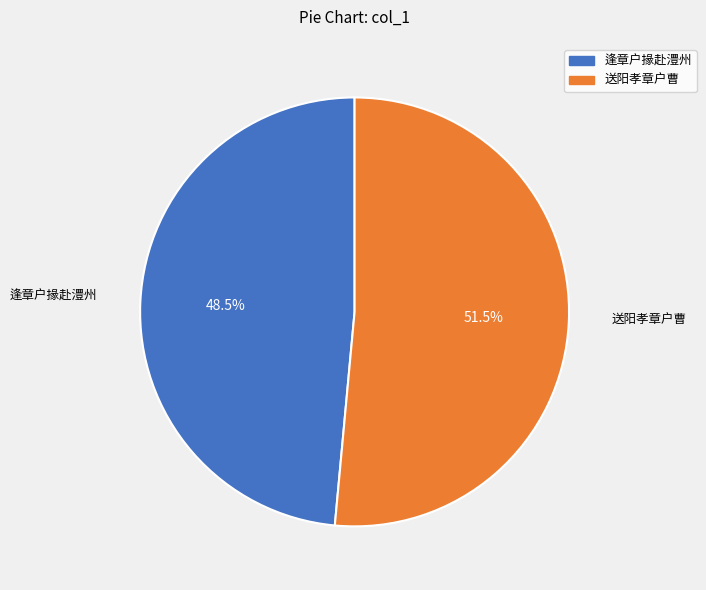

Rank the categories by value from lowest to highest.

逢章户掾赴澧州, 送阳孝章户曹